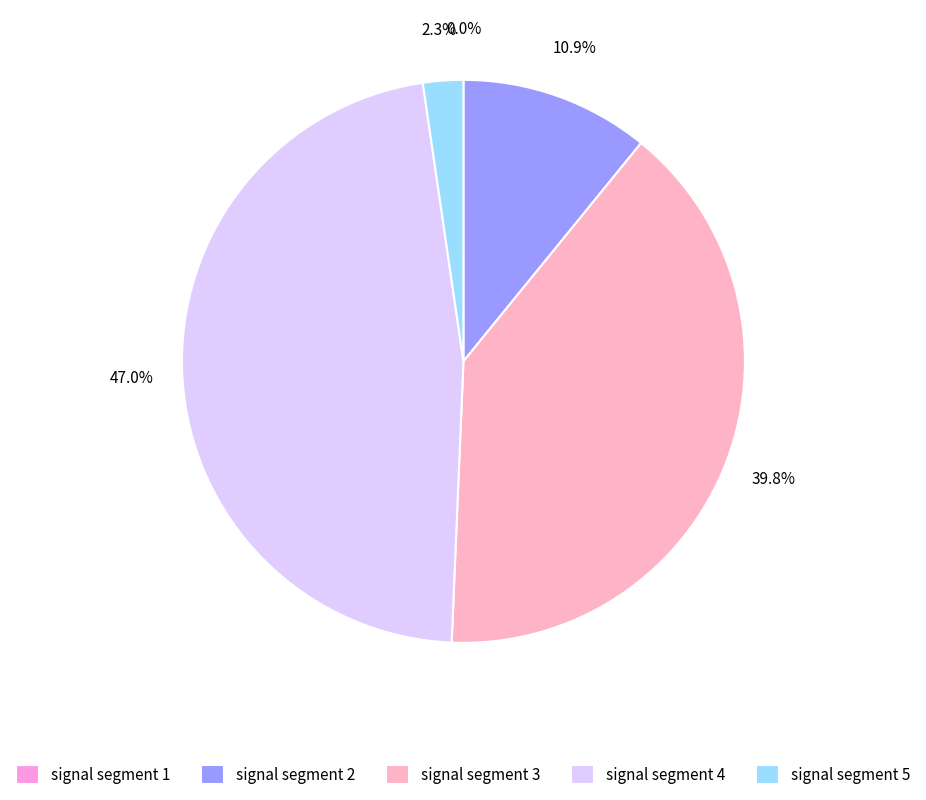

The signal segment 1 slice represents 0% of the pie. True or false?

True